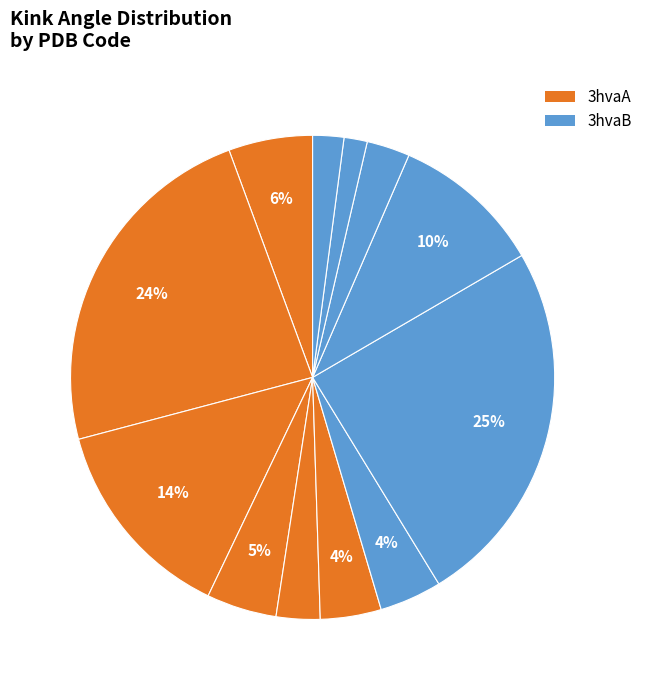

How many slices are in this pie chart?

12